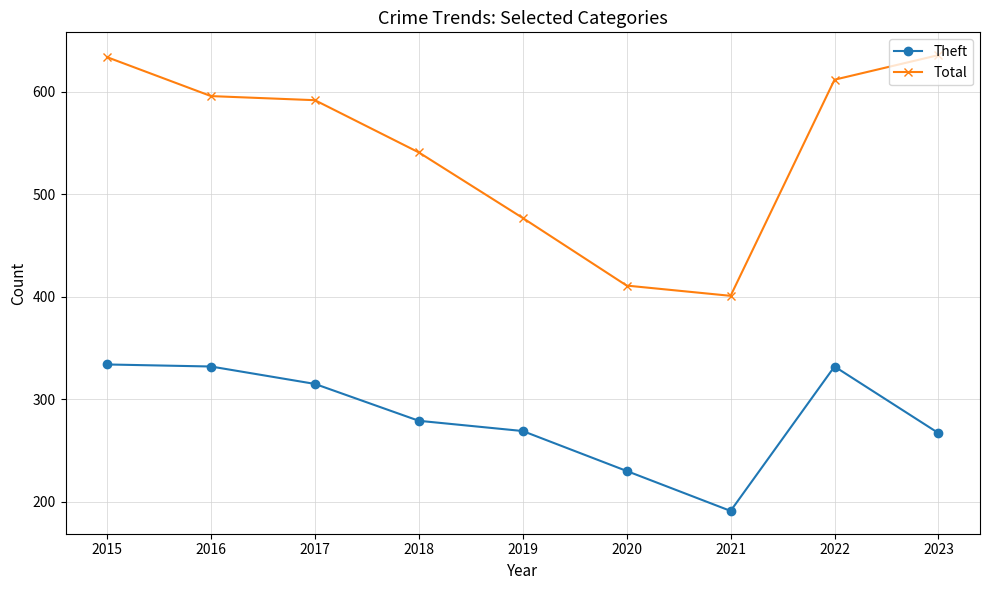

True or false: Total has a value of 966 at 2017.

False